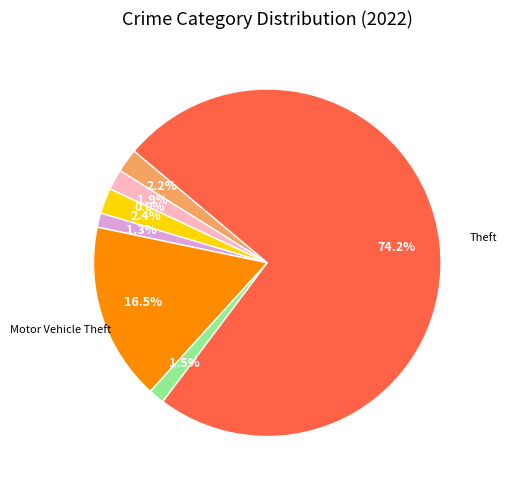

How many segments does this pie chart have?

8